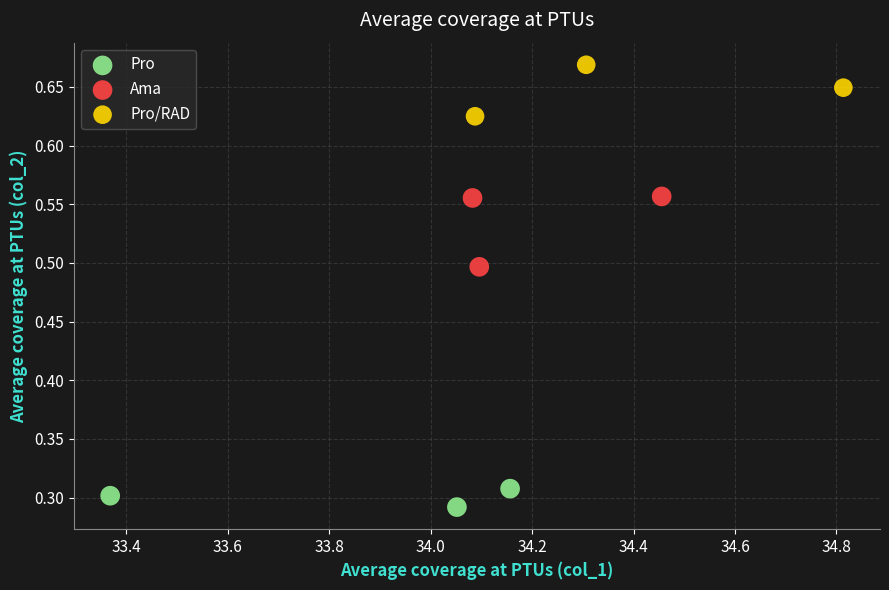

Which series contains the highest Y value?

Pro/RAD